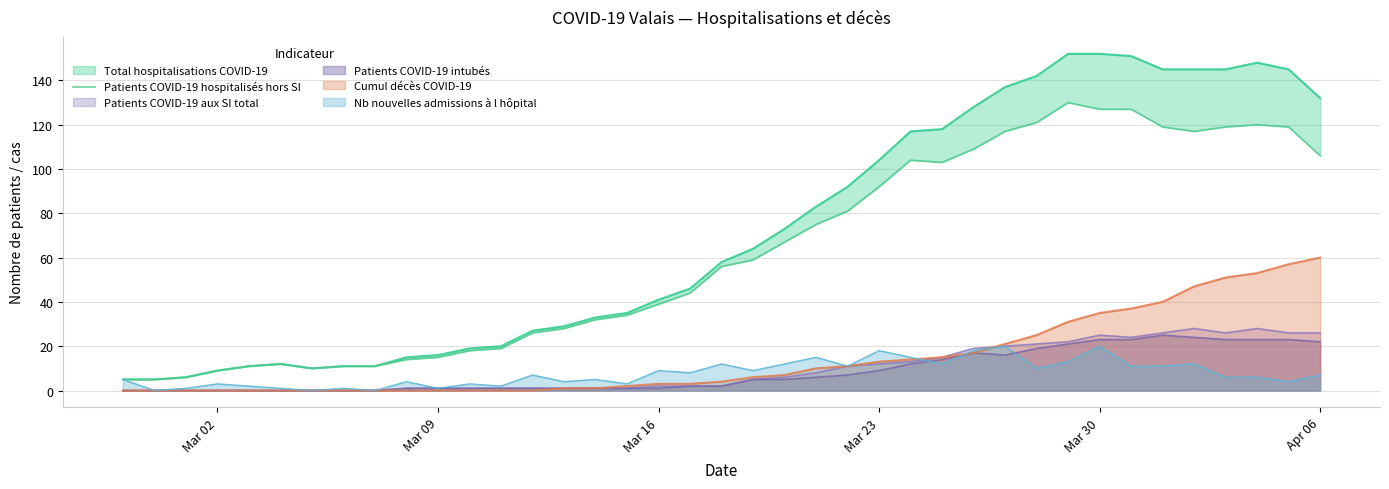

Is it true that Patients COVID-19 intubés equals 22 at Apr 06?

True